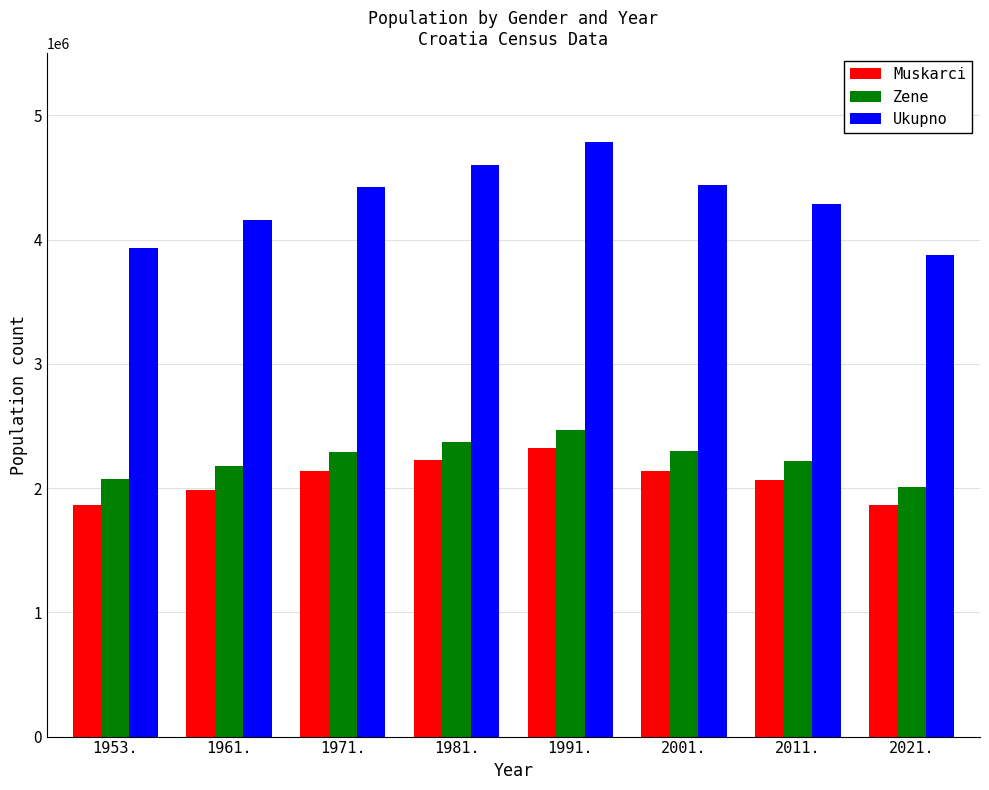

At which category is the sum across all series the highest?

1991.